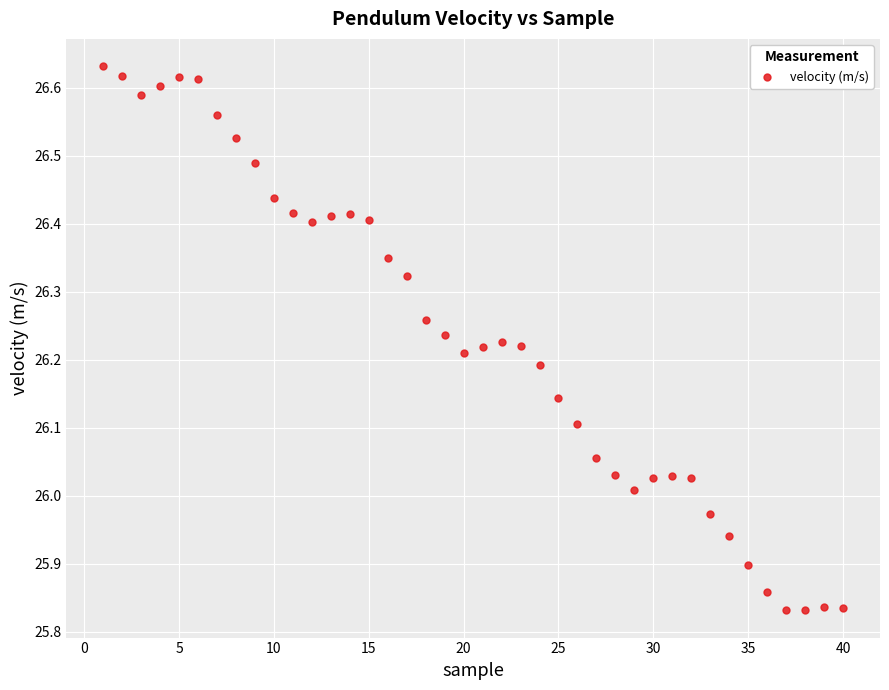

What is the range of Y values (max minus min)?

0.8